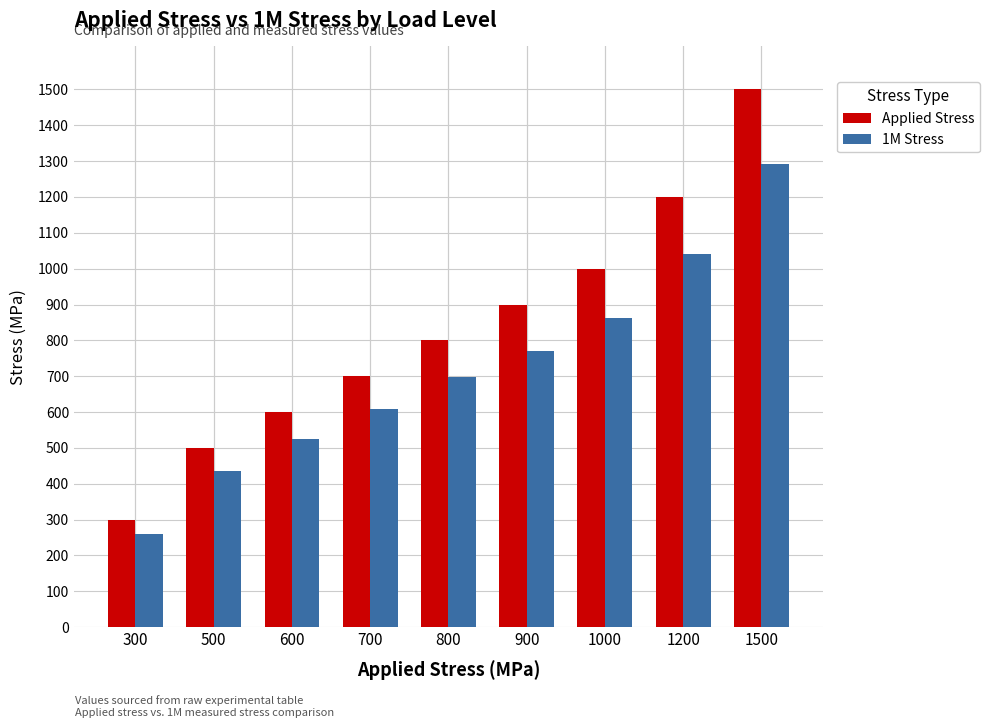

The 1M Stress series shows 731.2 at 1500. True or false?

False